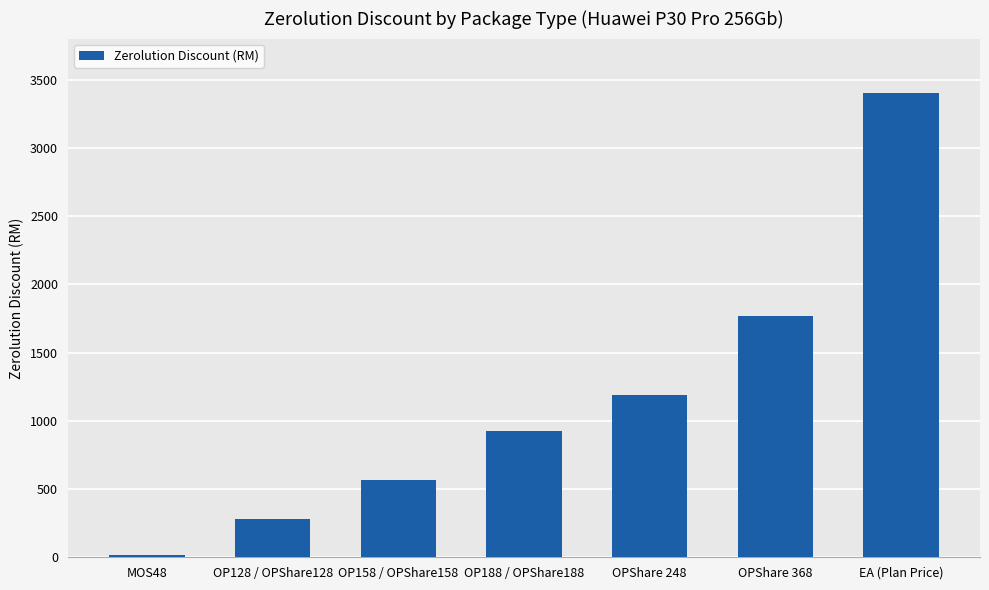

What is the greatest value displayed?

3399